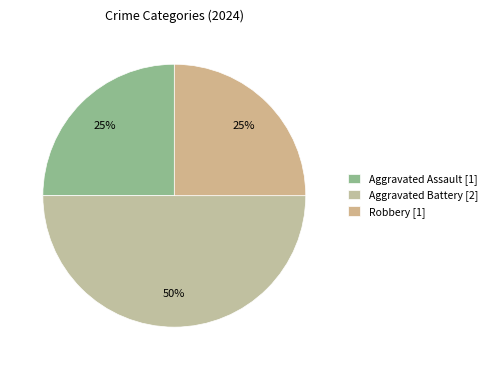

To the nearest percent, what is the average slice percentage?

33%